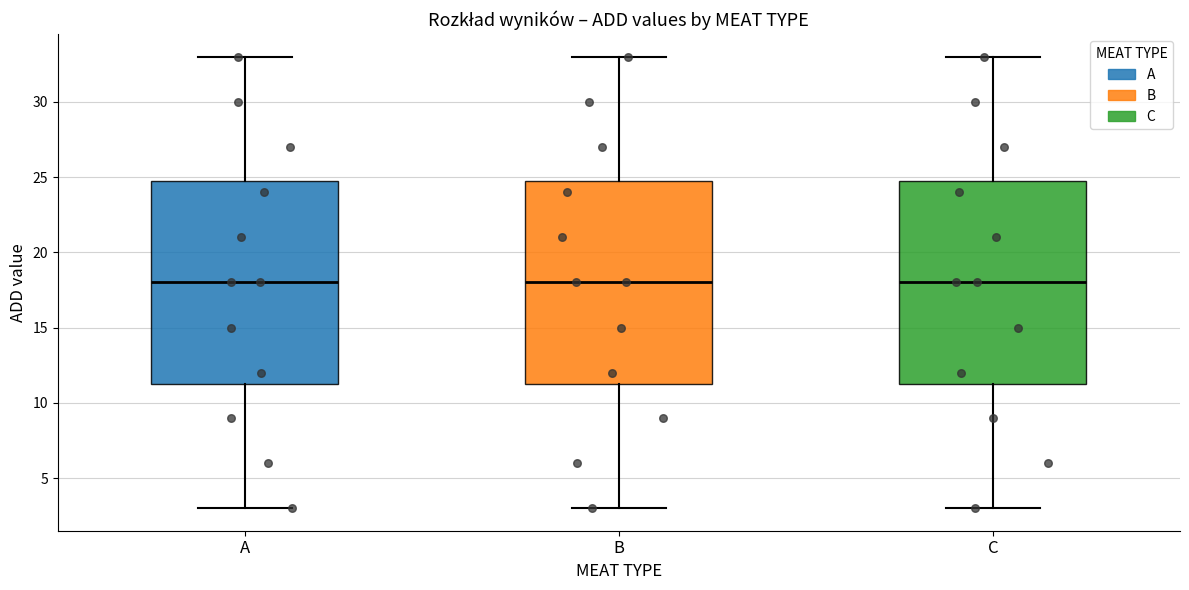

Where does the lower whisker of the box for A end on the y-axis? The values are not printed on the chart, so give them approximately, as read against the axis.

3.0